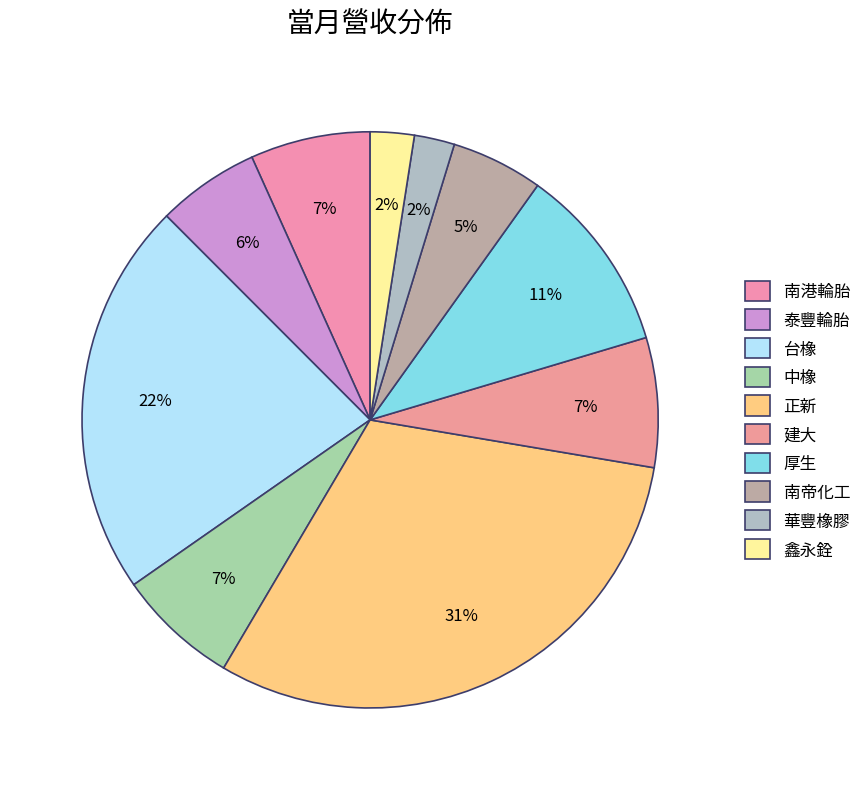

The 華豐橡膠 slice represents 2% of the pie. True or false?

True